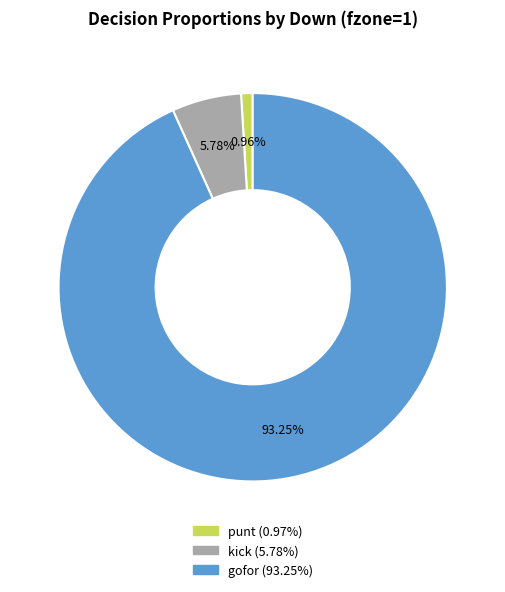

Is there any slice that represents more than half of the pie?

Yes